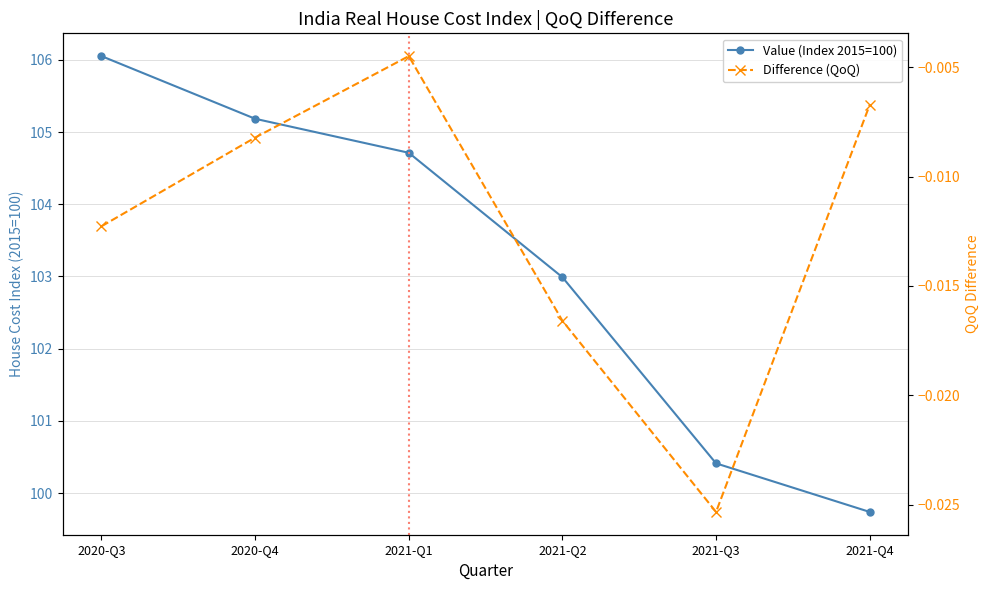

Is it true that Value (Index 2015=100) equals 100.4 at 2021-Q3?

True